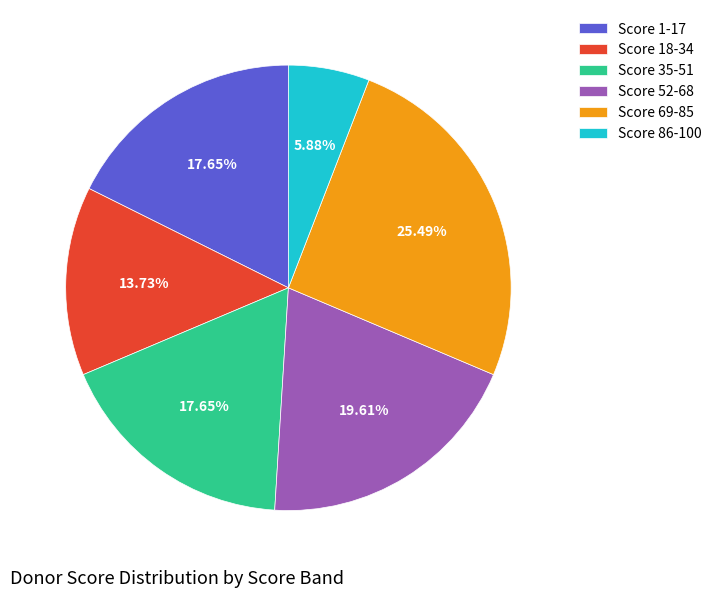

Is there a majority slice in this chart?

No